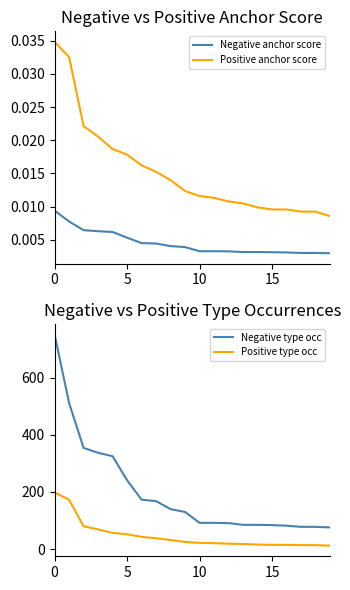

What is the maximum value for Positive type occ?

198